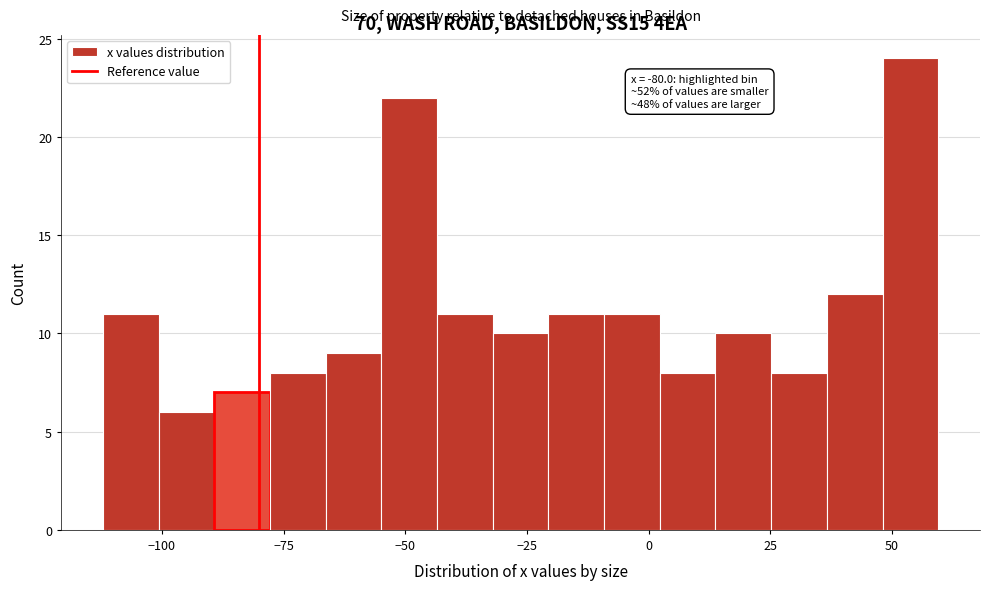

Around what value on the x-axis is the tallest bar? Give the approximate position of its centre, as read against the axis.

55